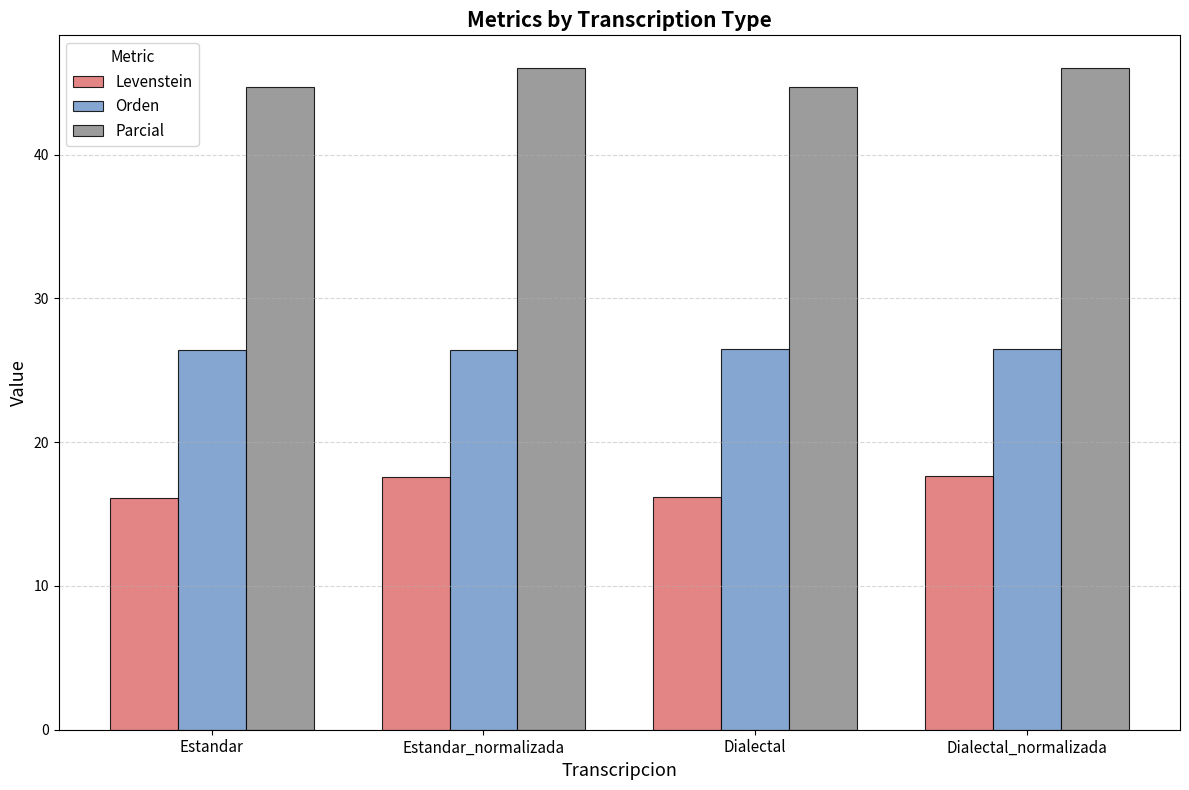

What is the greatest value displayed?

46.0